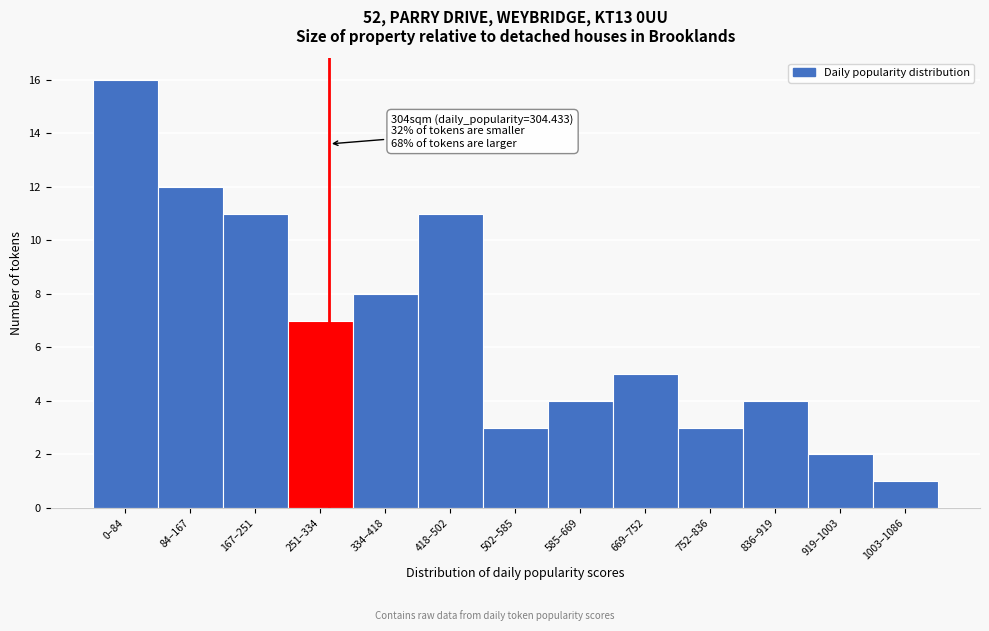

Reading left to right, list all the values displayed in this chart.

0–84=16	84–167=12	167–251=11	251–334=7	334–418=8	418–502=11	502–585=3	585–669=4	669–752=5	752–836=3	836–919=4	919–1003=2	1003–1086=1